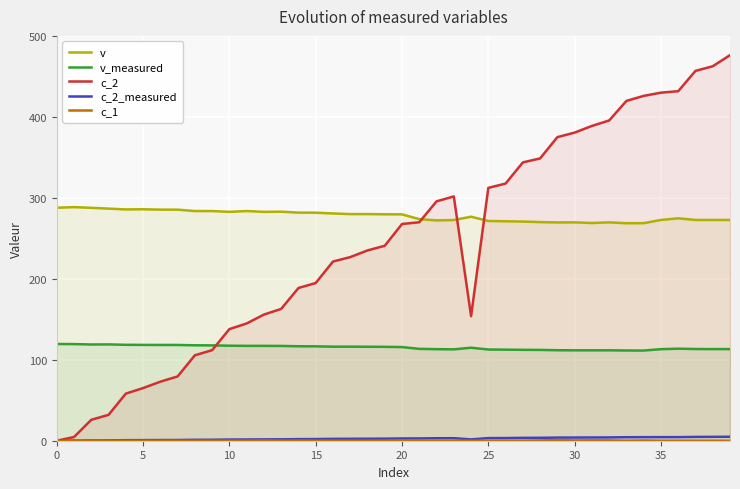

True or false: c_2 and c_2_measured cross at least once.

True